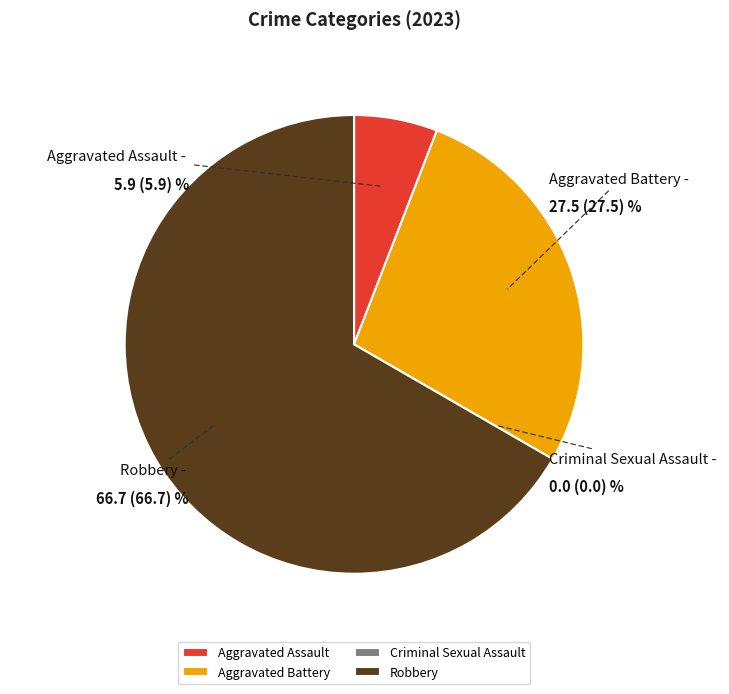

Do Robbery and Aggravated Assault together represent more than half of the pie?

Yes